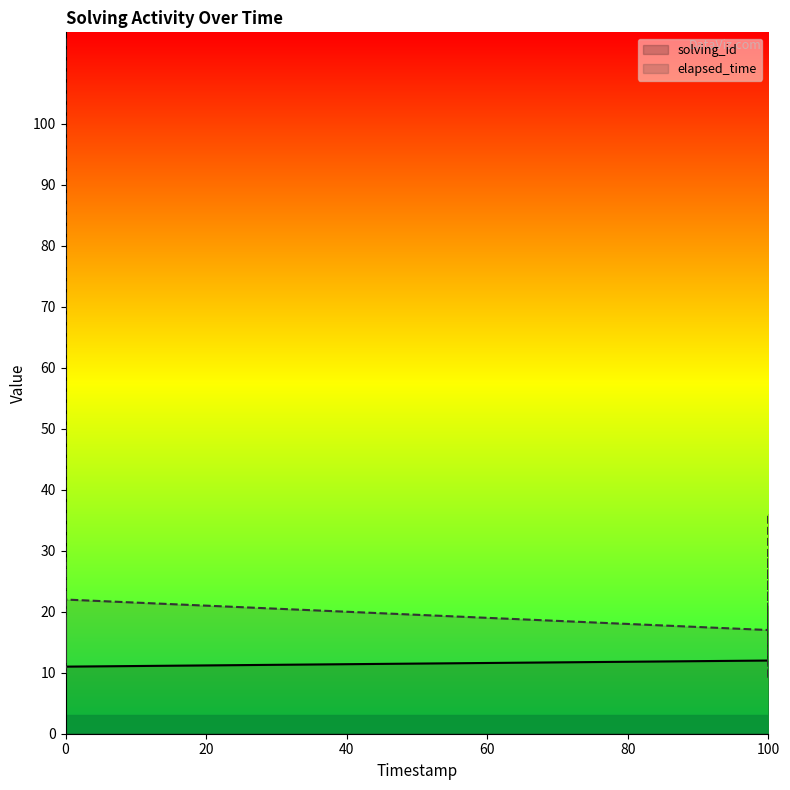

Rank the series by their maximum value, from highest to lowest.

elapsed_time, solving_id